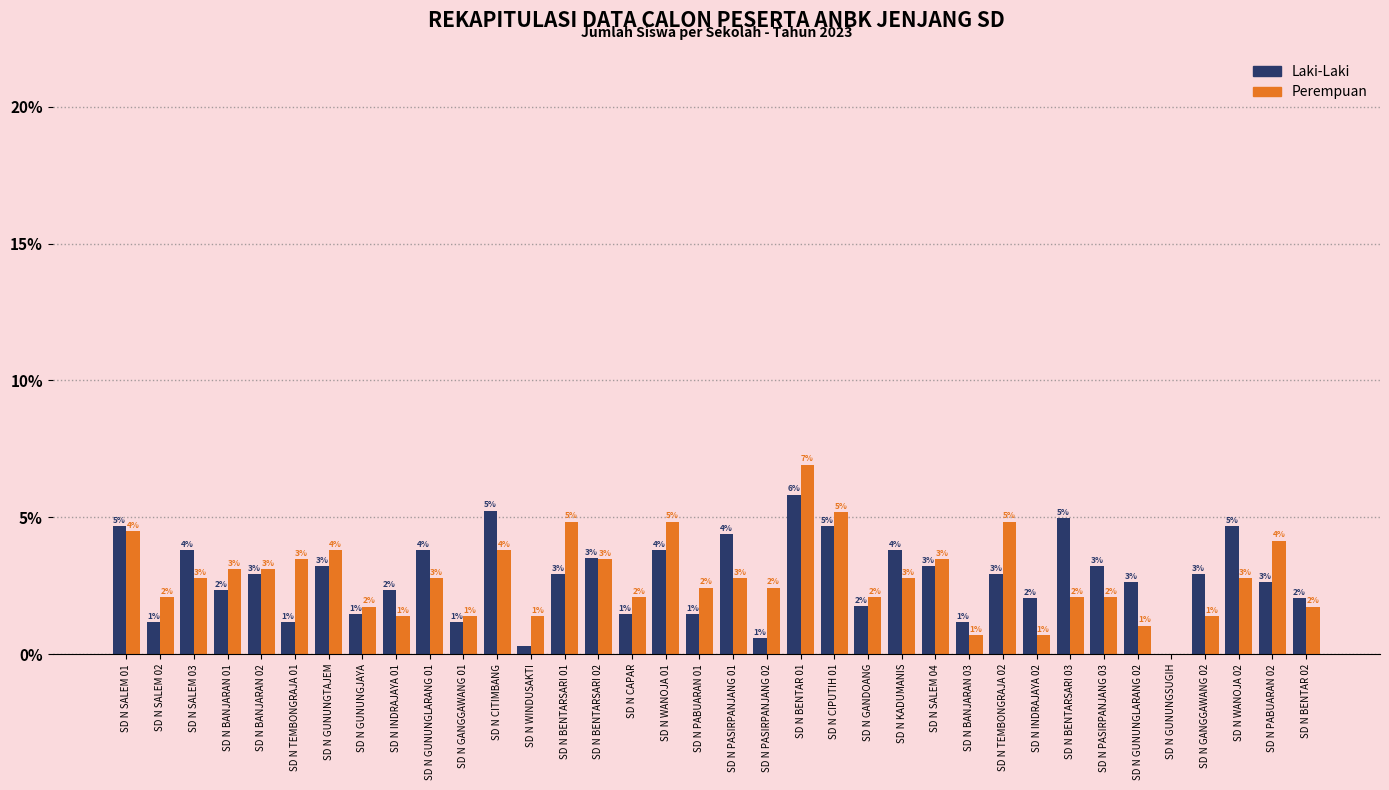

Is the value of Laki-Laki at SD N GUNUNGLARANG 01 greater than the value of Perempuan at SD N GANGGAWANG 01?

Yes